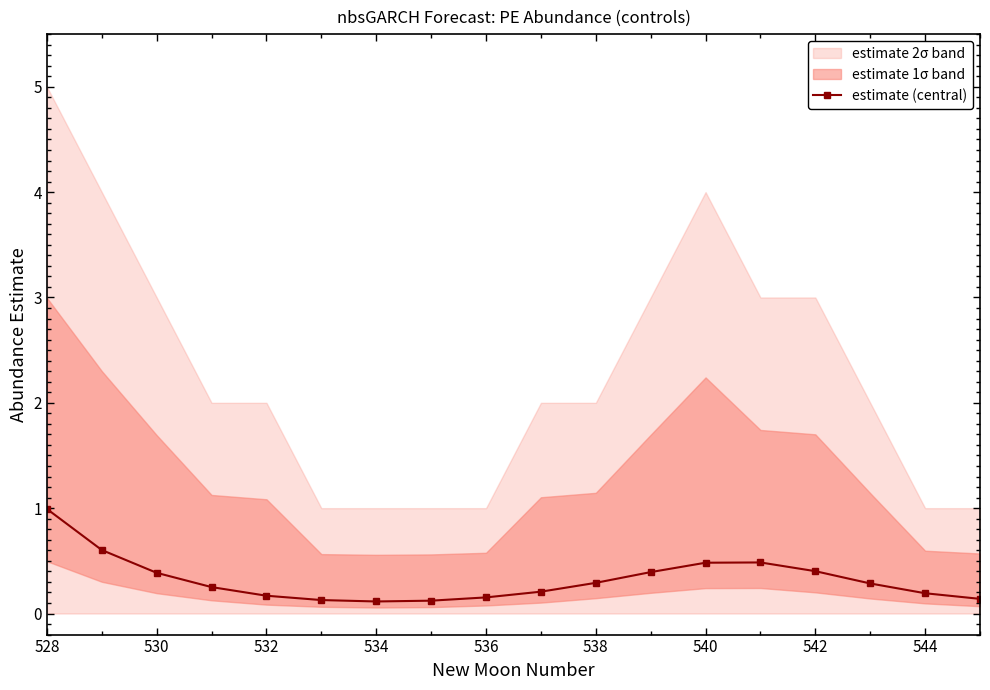

The estimate (central) series shows 0.7 at 542. True or false?

False